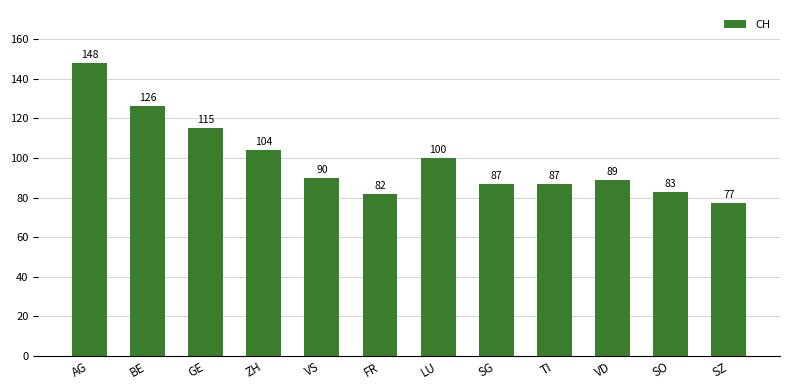

What is the difference between the maximum and second lowest values?

66